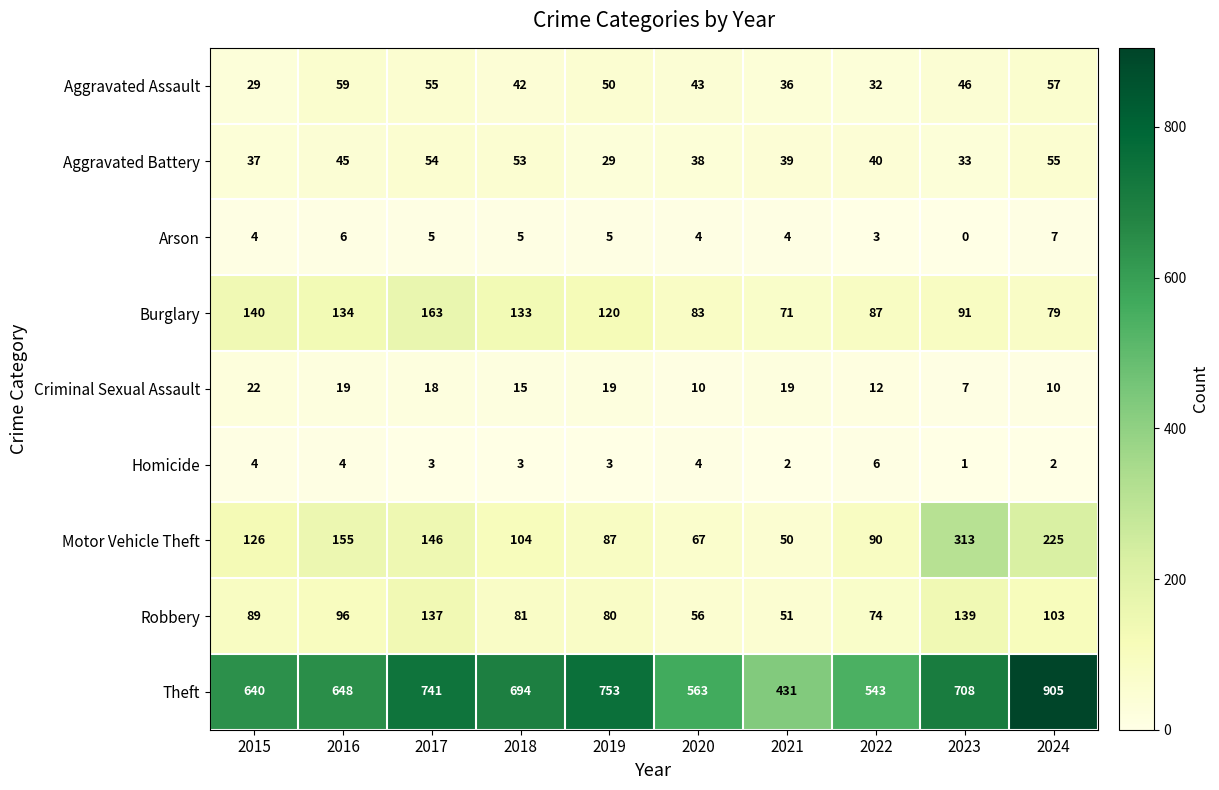

The value of Aggravated Battery at 2018 is 83. True or false?

False